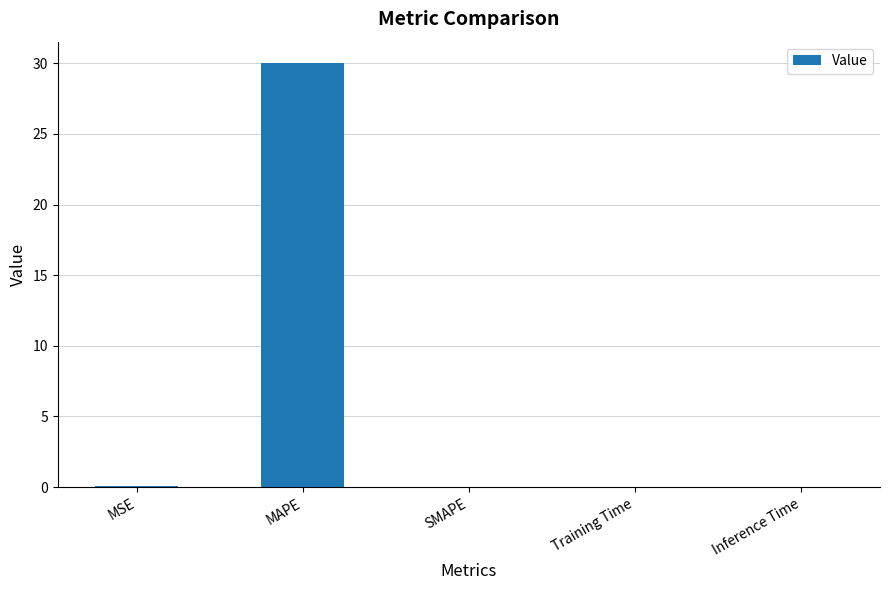

True or false: the data shows 0.0 at Training Time.

True